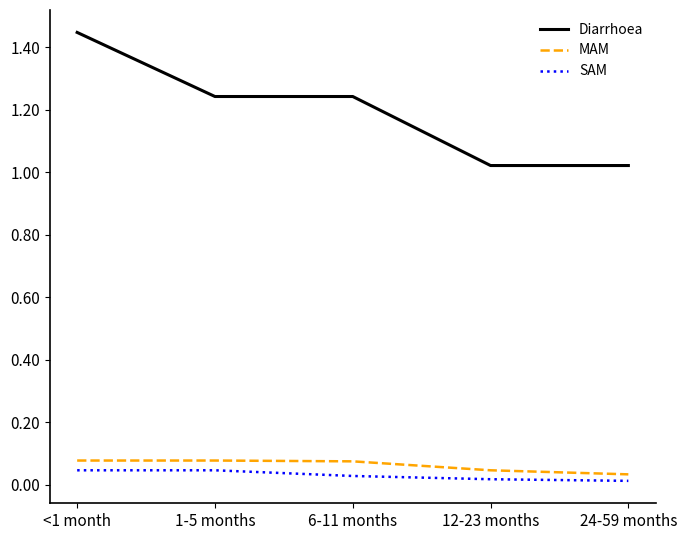

The MAM series shows 0.0 at 24-59 months. True or false?

True